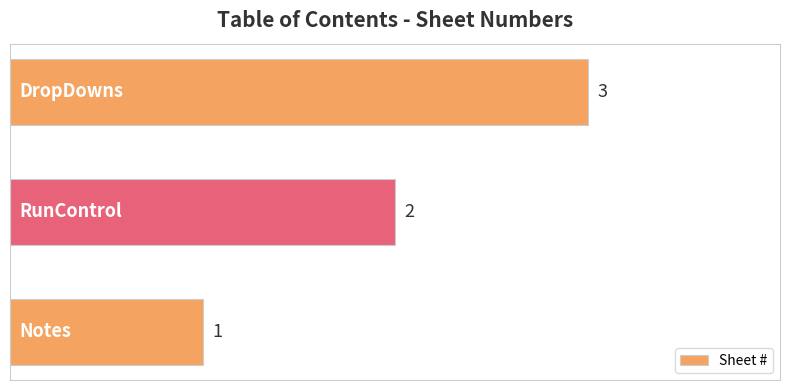

How many values are between 1 and 3?

3